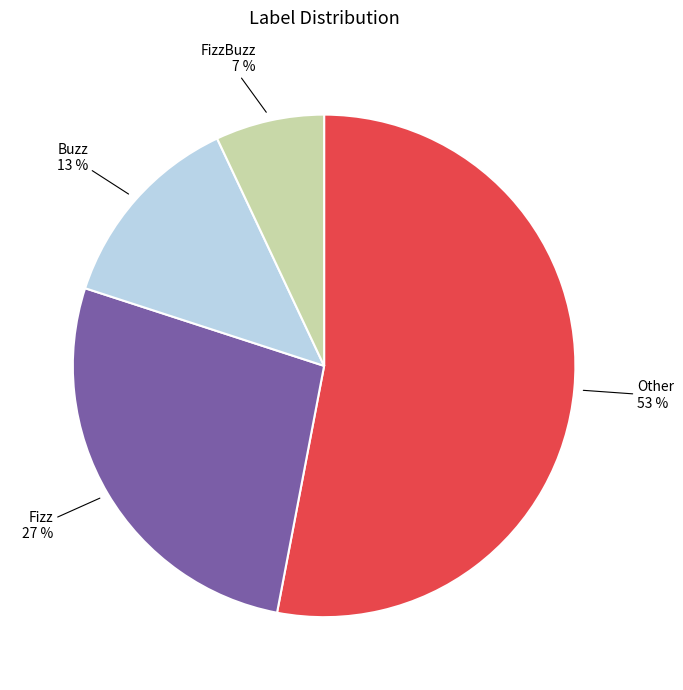

Count the number of slices in the pie.

4